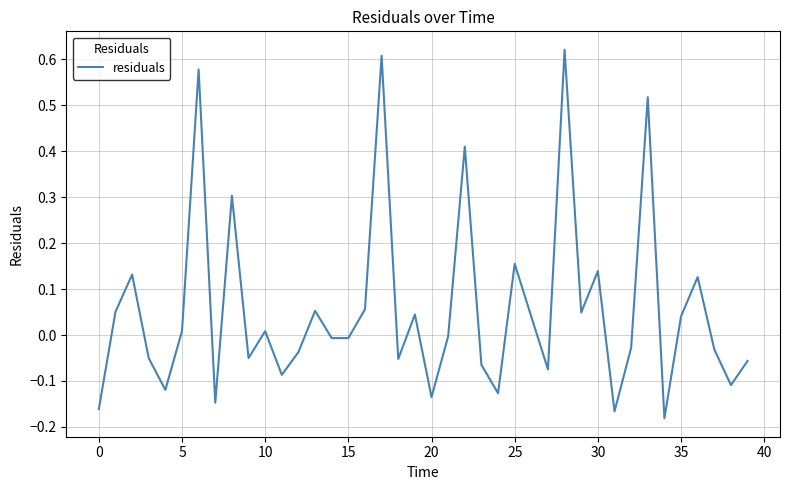

What is the difference between the maximum and minimum values?

0.8